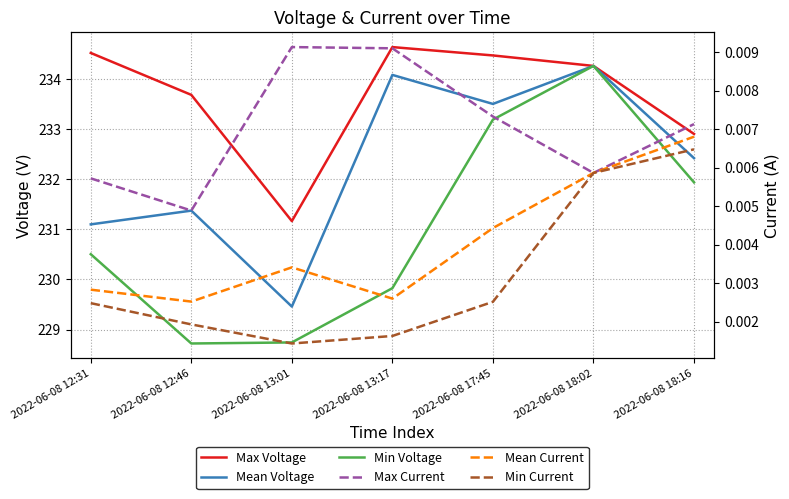

Reading right to left, transcribe all the data shown in this chart.

Max Voltage: 2022-06-08 18:16=232.9	2022-06-08 18:02=234.3	2022-06-08 17:45=234.5	2022-06-08 13:17=234.6	2022-06-08 13:01=231.2	2022-06-08 12:46=233.7	2022-06-08 12:31=234.5
Mean Voltage: 2022-06-08 18:16=232.4	2022-06-08 18:02=234.3	2022-06-08 17:45=233.5	2022-06-08 13:17=234.1	2022-06-08 13:01=229.5	2022-06-08 12:46=231.4	2022-06-08 12:31=231.1
Min Voltage: 2022-06-08 18:16=231.9	2022-06-08 18:02=234.3	2022-06-08 17:45=233.2	2022-06-08 13:17=229.8	2022-06-08 13:01=228.7	2022-06-08 12:46=228.7	2022-06-08 12:31=230.5
Max Current: 2022-06-08 18:16=0.0	2022-06-08 18:02=0.0	2022-06-08 17:45=0.0	2022-06-08 13:17=0.0	2022-06-08 13:01=0.0	2022-06-08 12:46=0.0	2022-06-08 12:31=0.0
Mean Current: 2022-06-08 18:16=0.0	2022-06-08 18:02=0.0	2022-06-08 17:45=0.0	2022-06-08 13:17=0.0	2022-06-08 13:01=0.0	2022-06-08 12:46=0.0	2022-06-08 12:31=0.0
Min Current: 2022-06-08 18:16=0.0	2022-06-08 18:02=0.0	2022-06-08 17:45=0.0	2022-06-08 13:17=0.0	2022-06-08 13:01=0.0	2022-06-08 12:46=0.0	2022-06-08 12:31=0.0